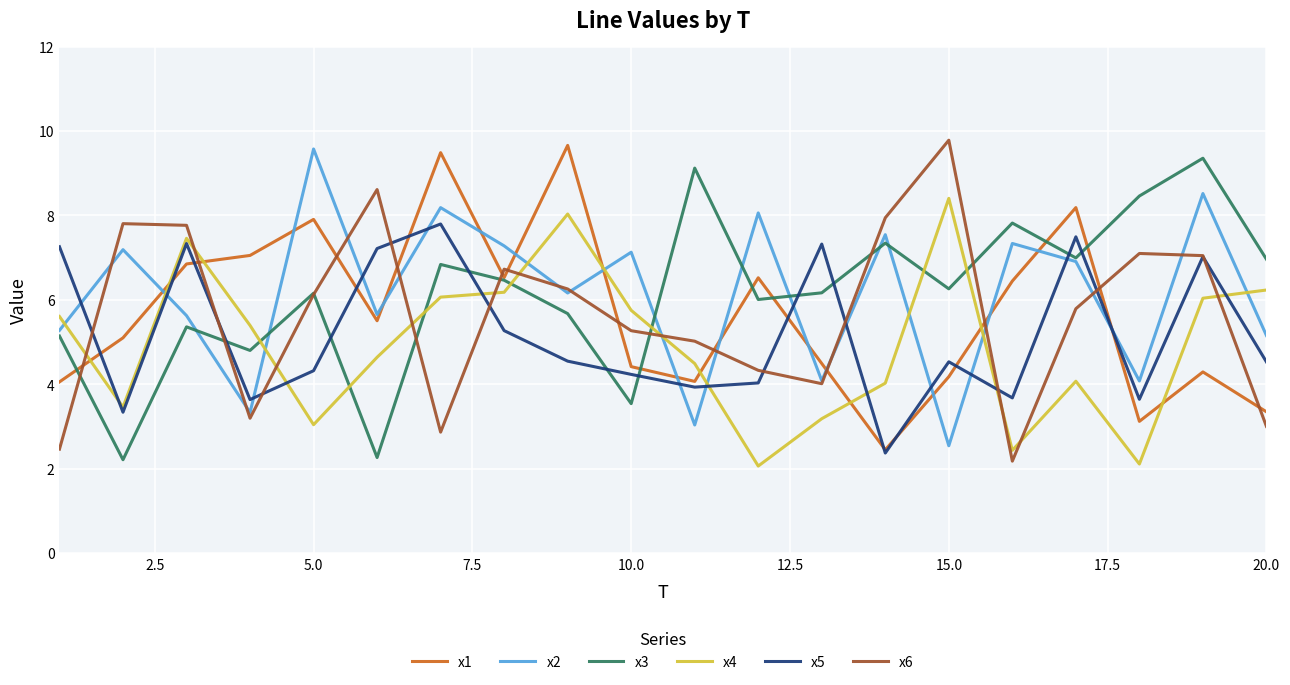

Is this an area chart (filled region under the line)?

No